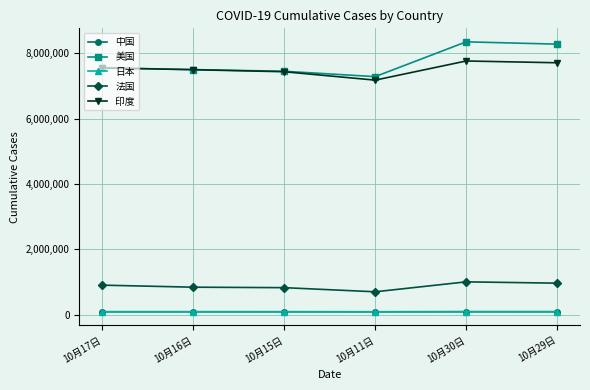

True or false: 印度 has more than 0 interior local peaks.

True